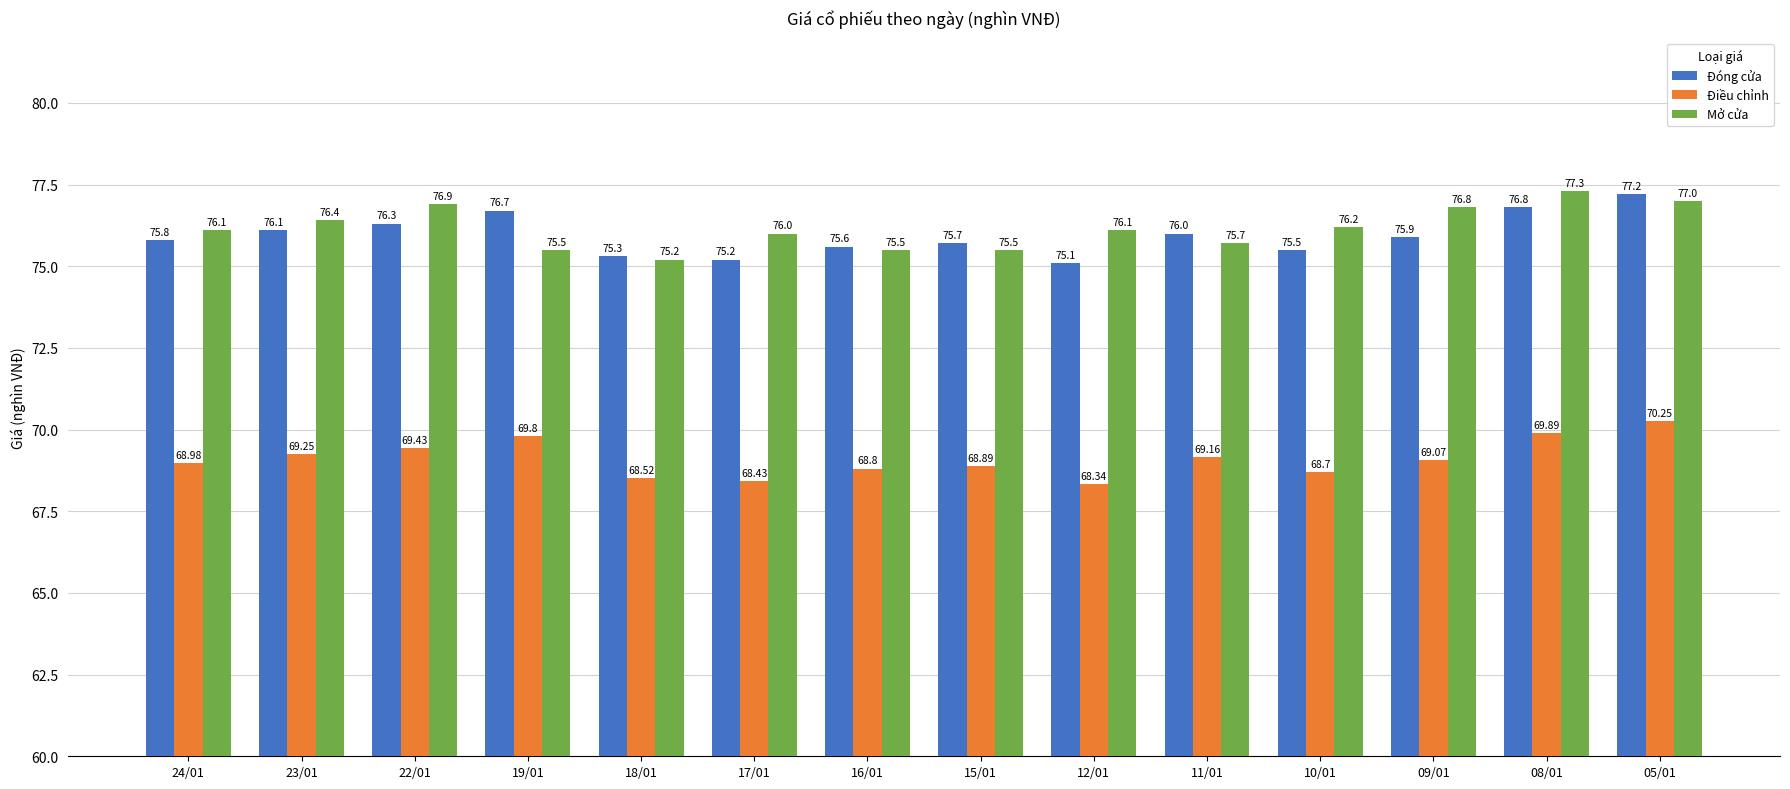

At which label is Mở cửa closest to 76?

17/01